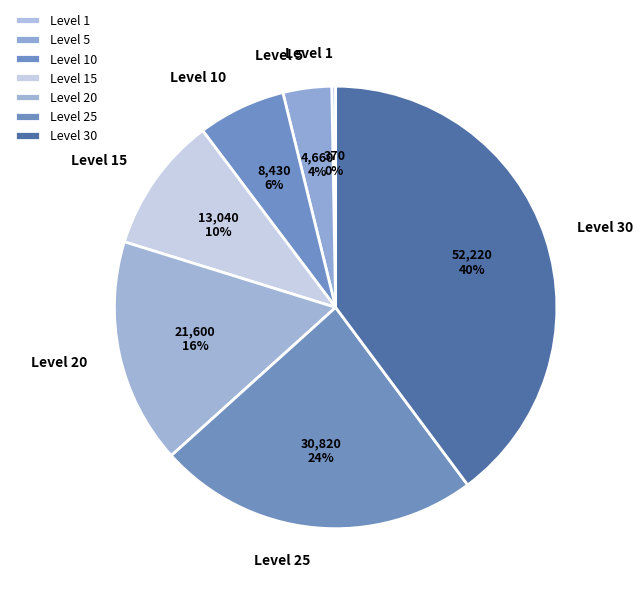

To the nearest percent, what percentage of the pie is Level 25?

24%